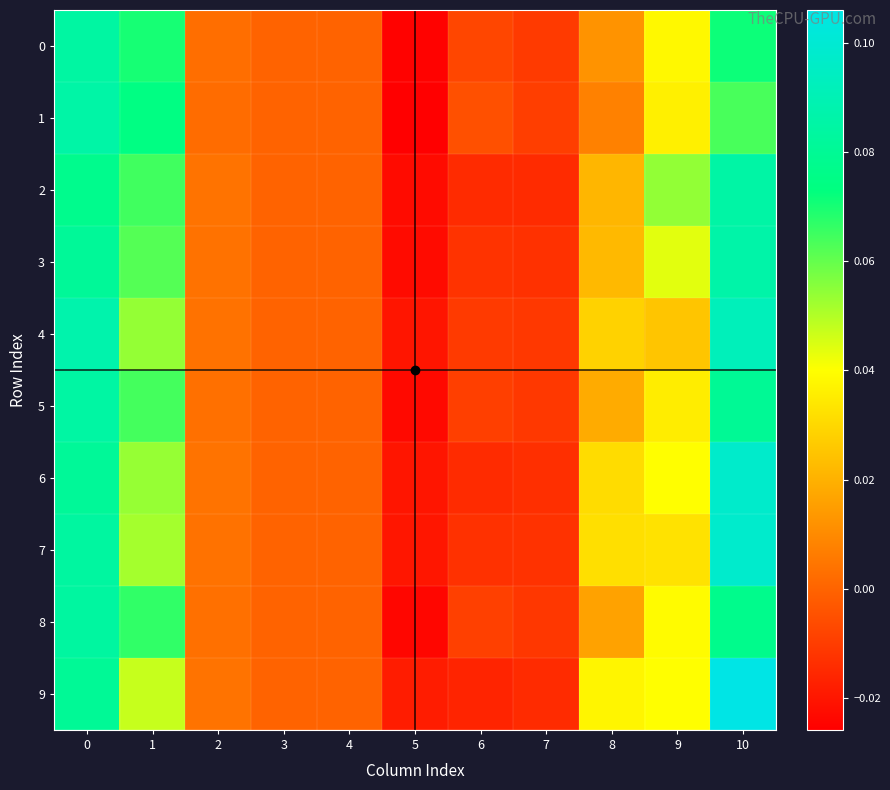

Which label corresponds to the largest value in the chart?

10